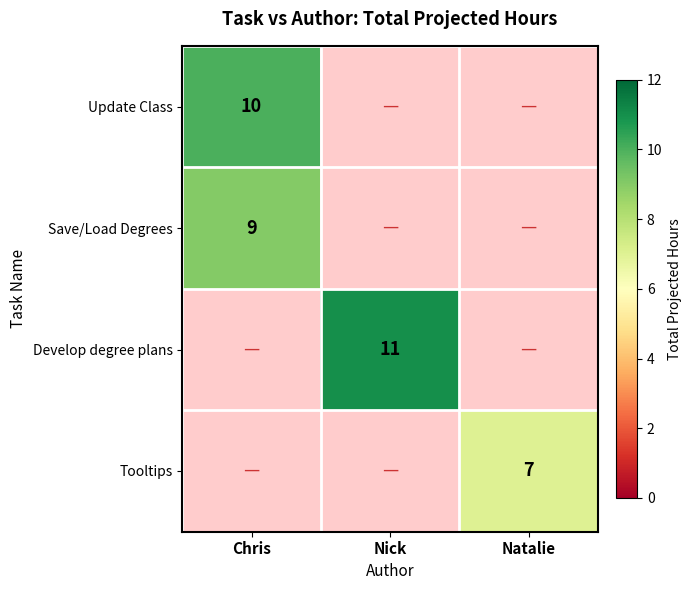

How many distinct data groups are displayed?

4